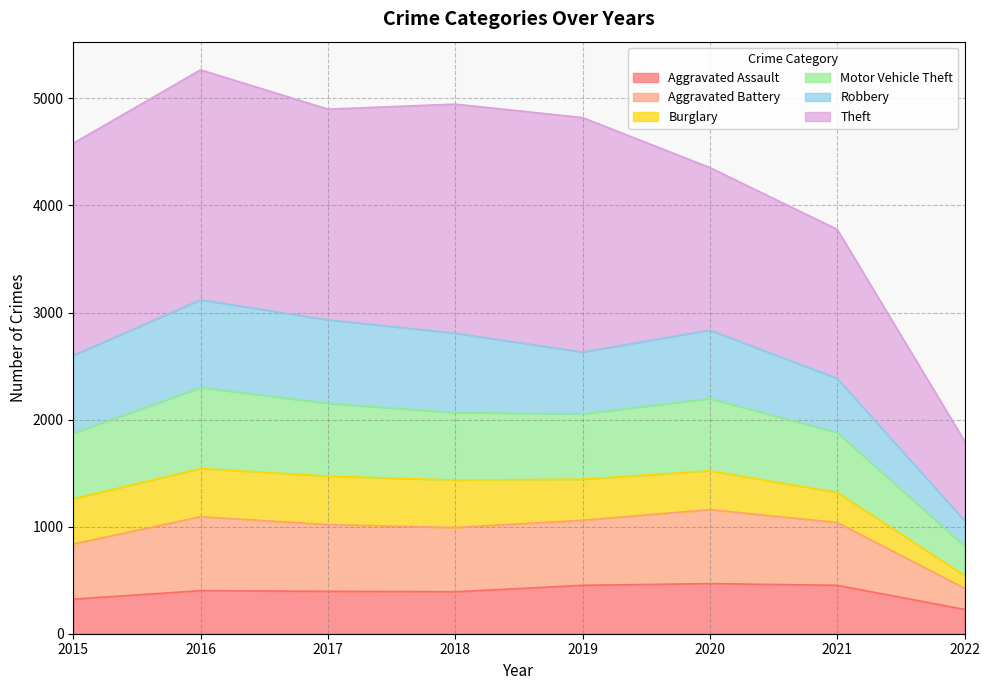

True or false: Aggravated Battery has a value of 322 at 2022.

False